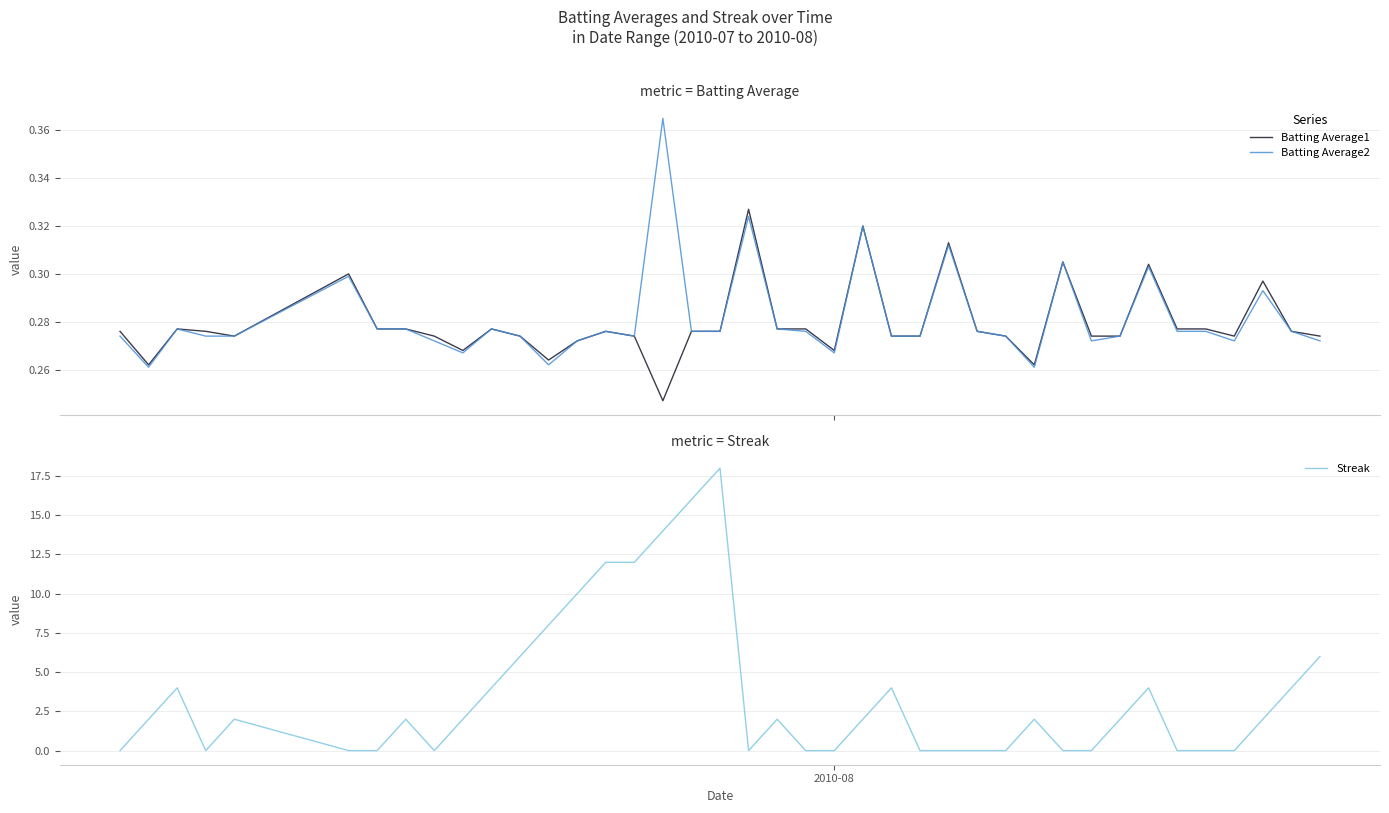

Does the chart display data point markers on the line(s)?

No